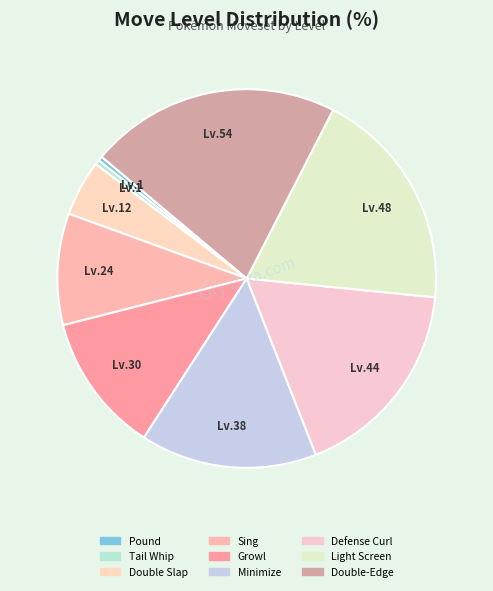

What is the smallest slice in the pie chart?

Pound